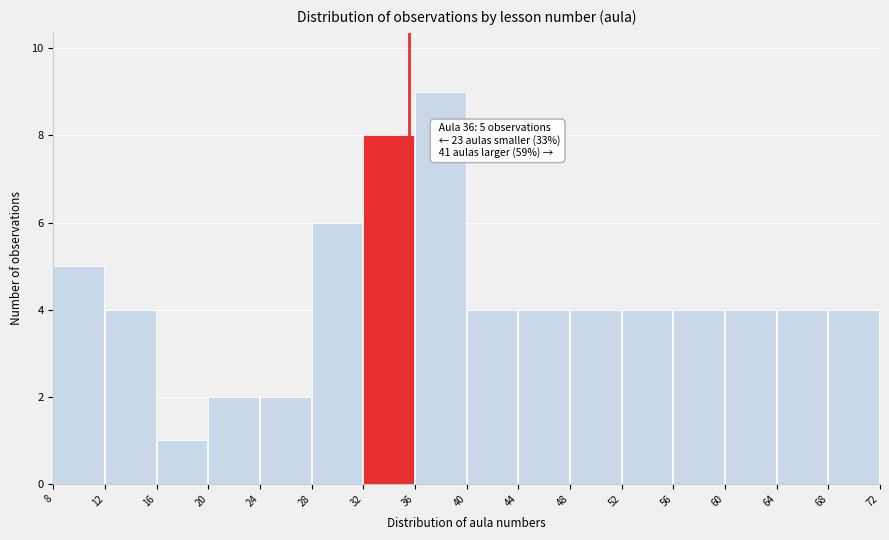

Over which range of the x-axis is the bar tallest?

36 to 40